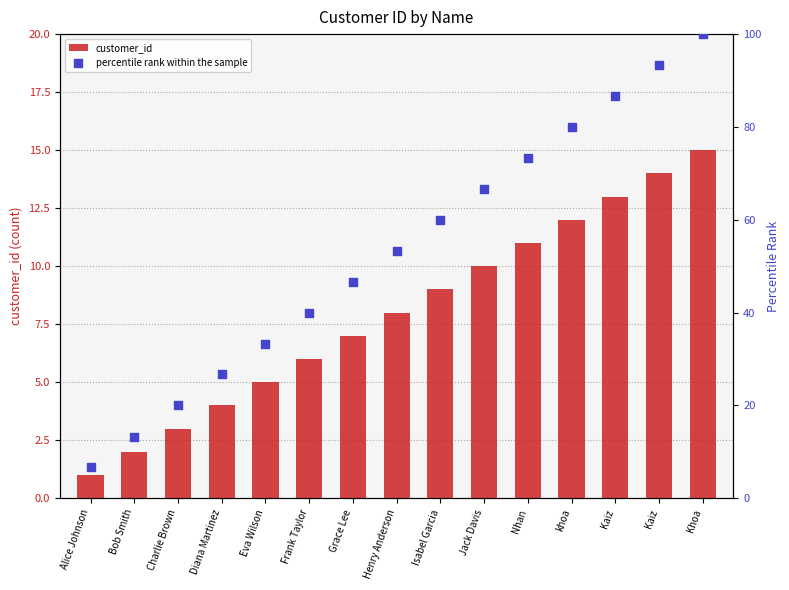

At which category is the sum across all series the highest?

Khoa